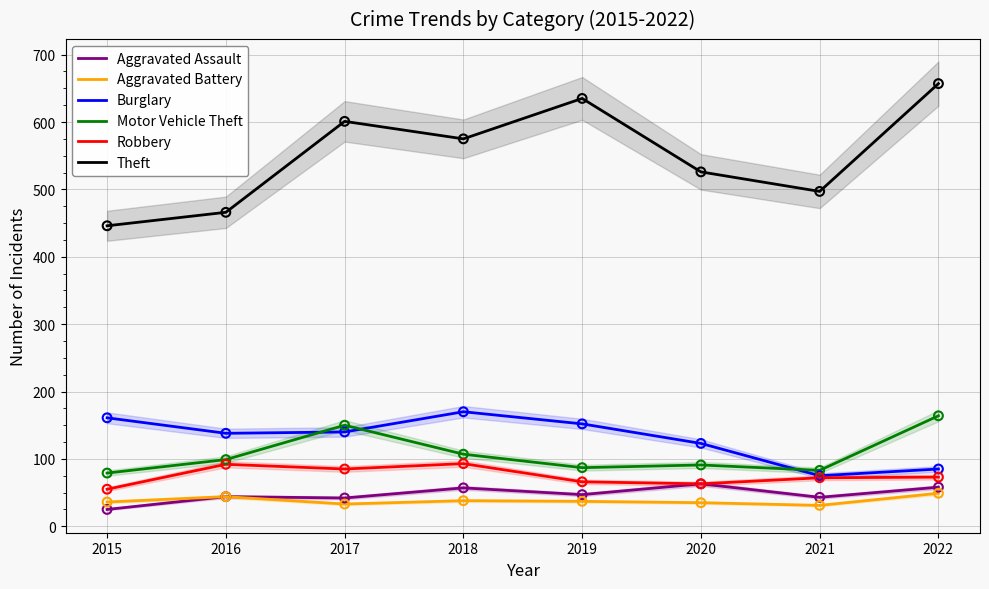

Which series has the widest spread of Y values?

Theft